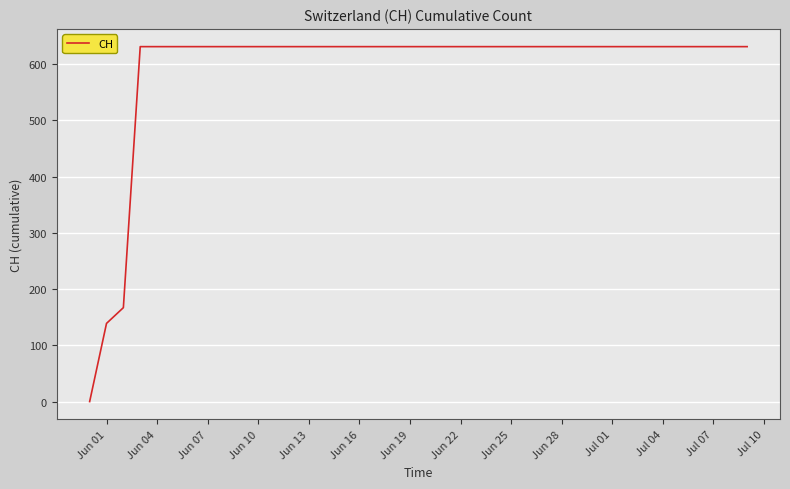

What is the difference between the maximum and minimum values?

631